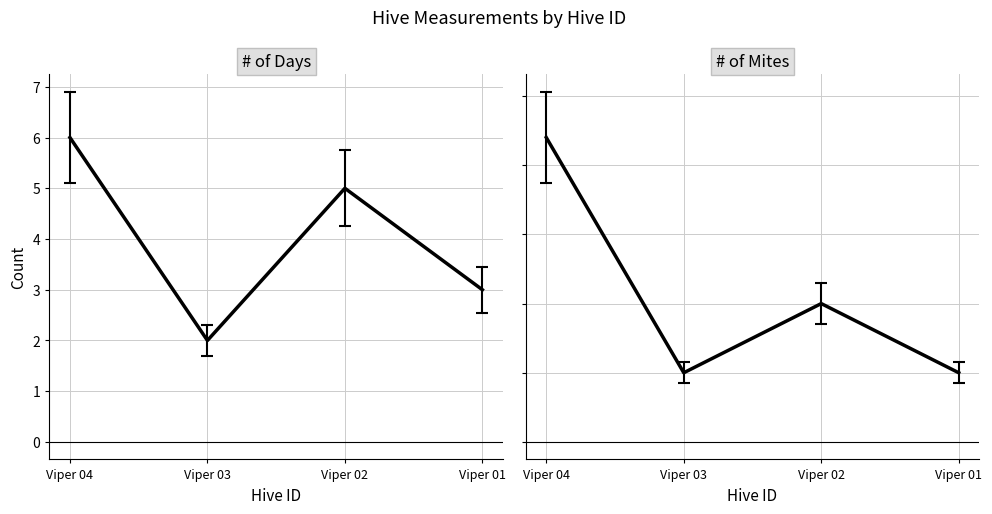

What is the value of the # of Days point at the 1st from the left?

6